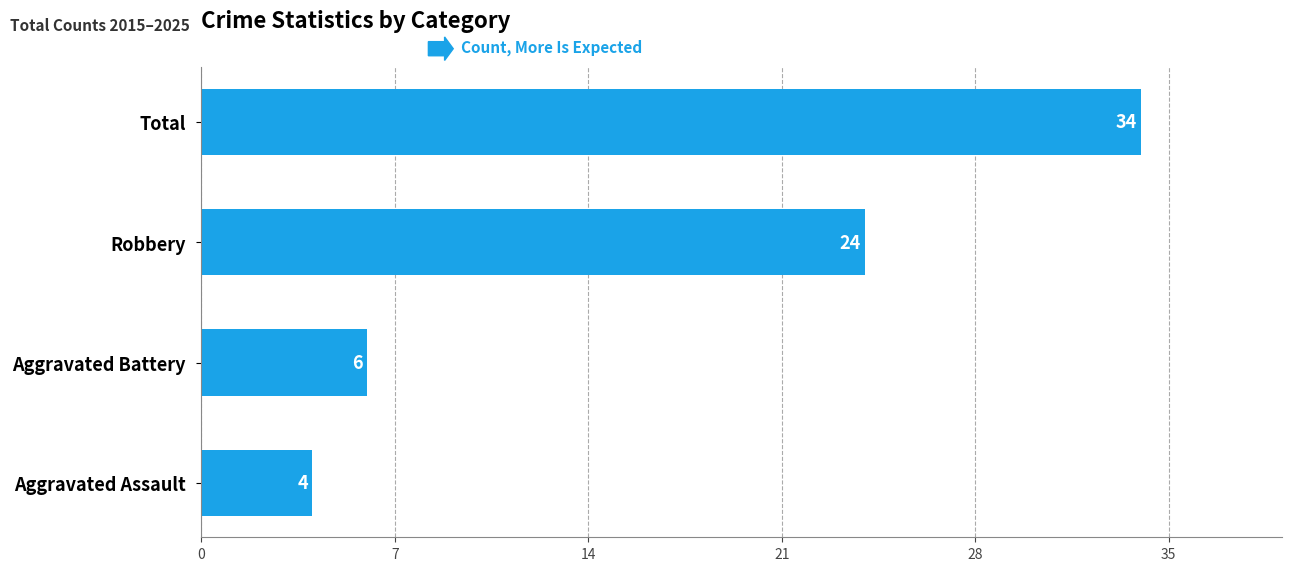

How many data points does each series have?

4